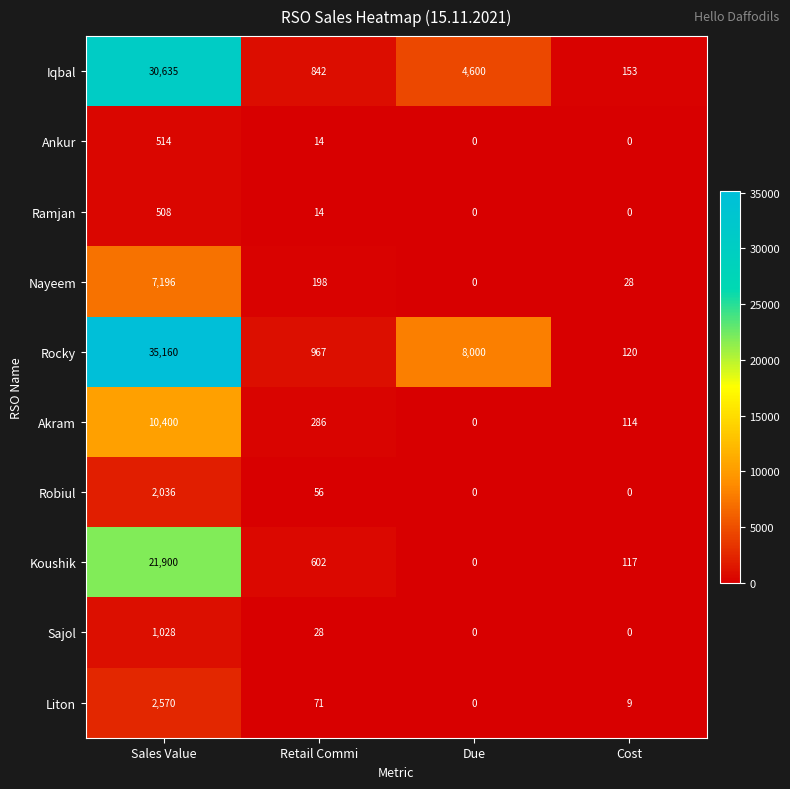

Which series has the widest spread of values?

Rocky